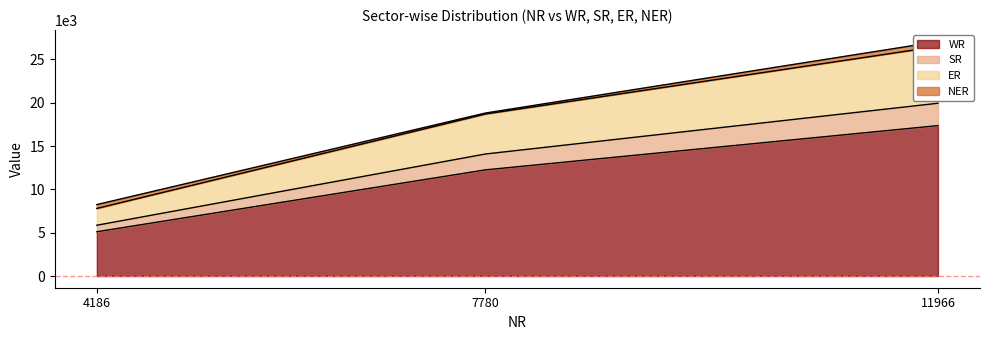

Which category has the highest value in the WR series?

11966